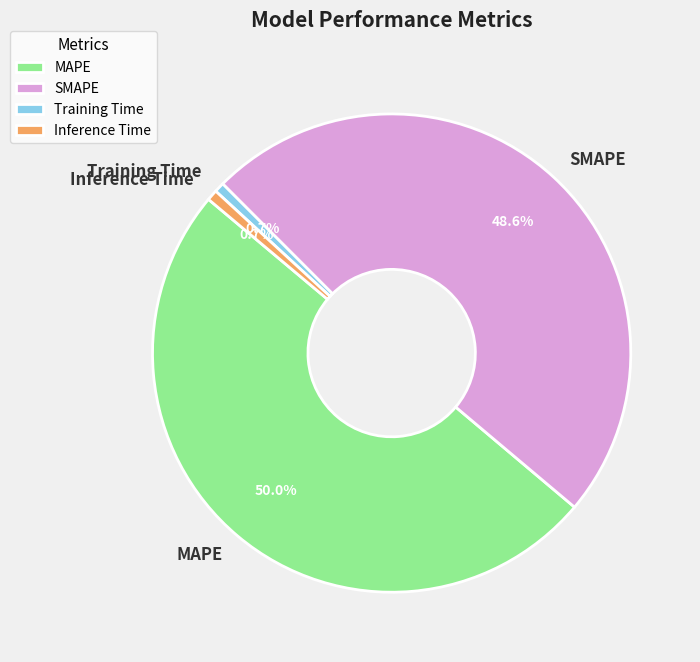

How many segments does this pie chart have?

4